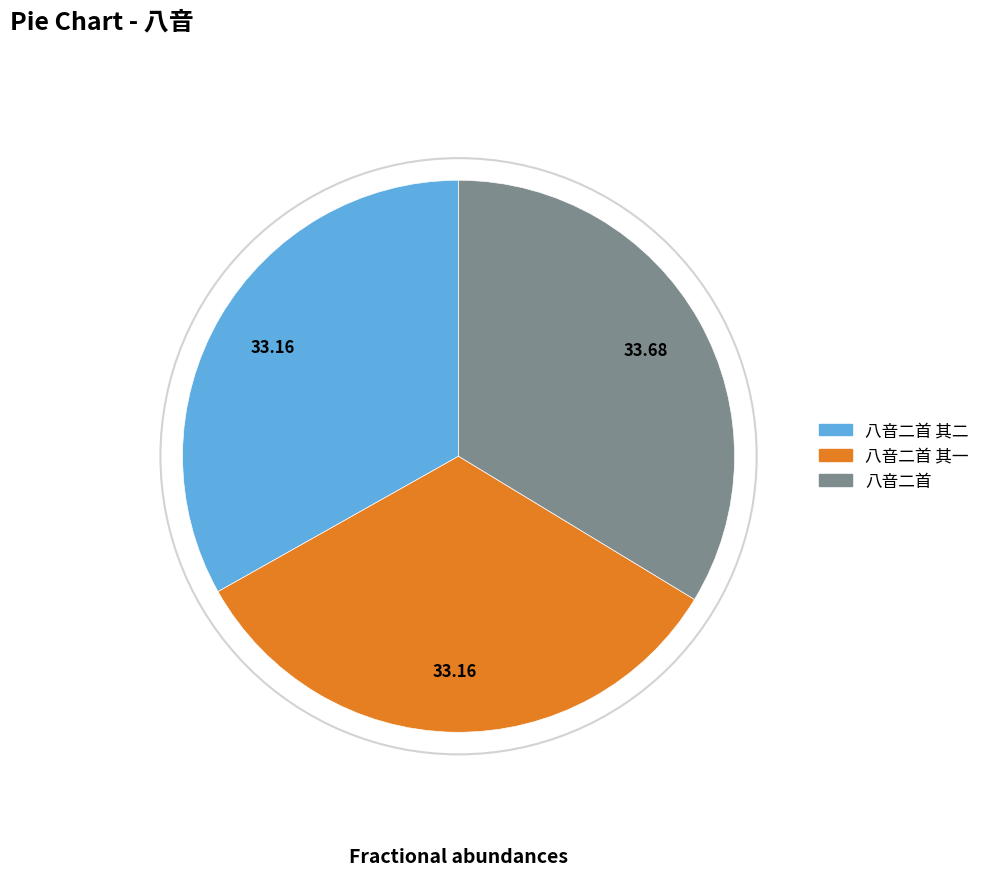

Is it true that 八音二首 其一 is 48% of the pie?

False